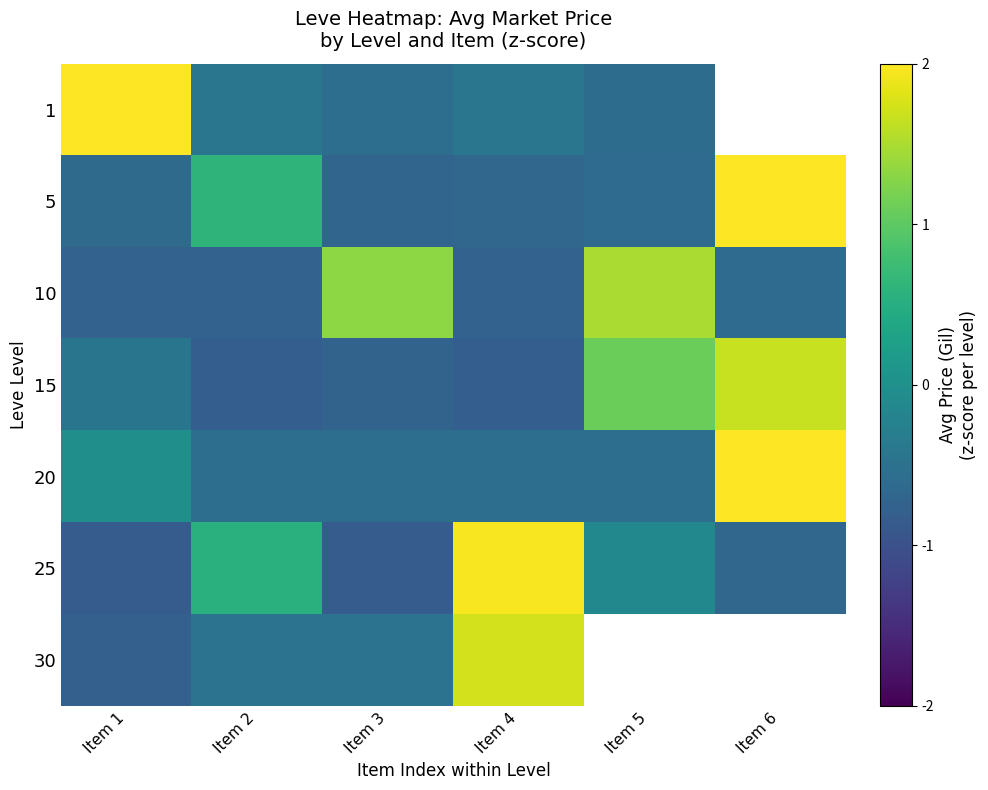

How many values in the 25 series exceed 0?

2